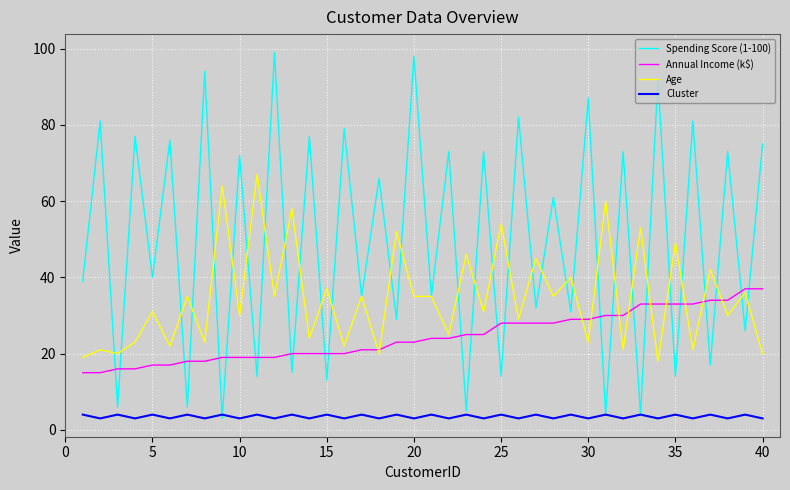

What is the maximum value for Spending Score (1-100)?

99